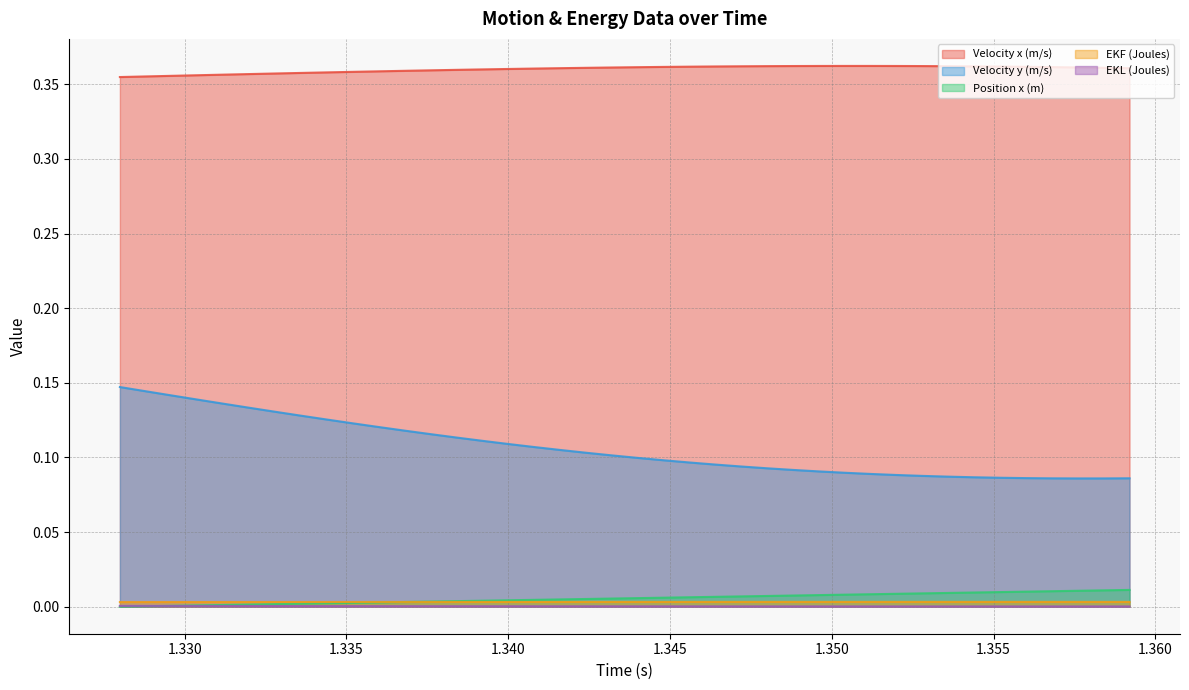

What is the maximum value shown in the chart?

0.4